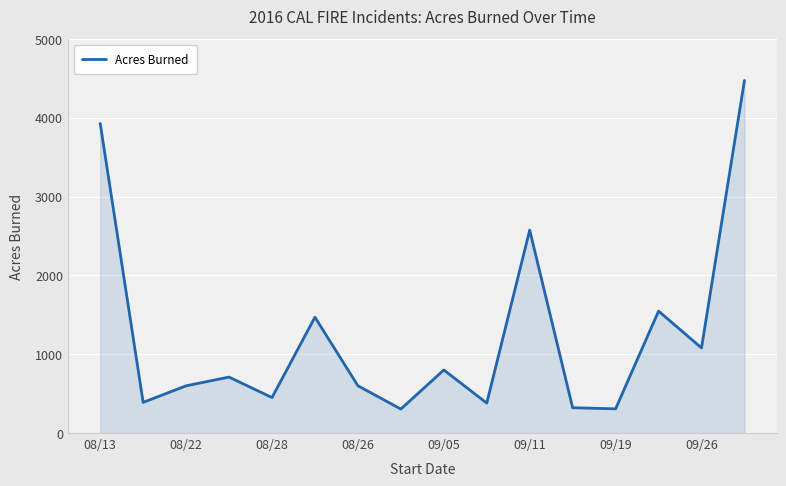

What is the maximum value shown in the chart?

4474